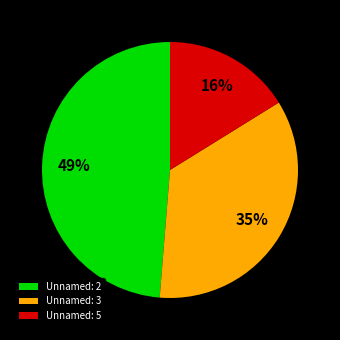

Does Unnamed: 5 represent more than half of the total?

No